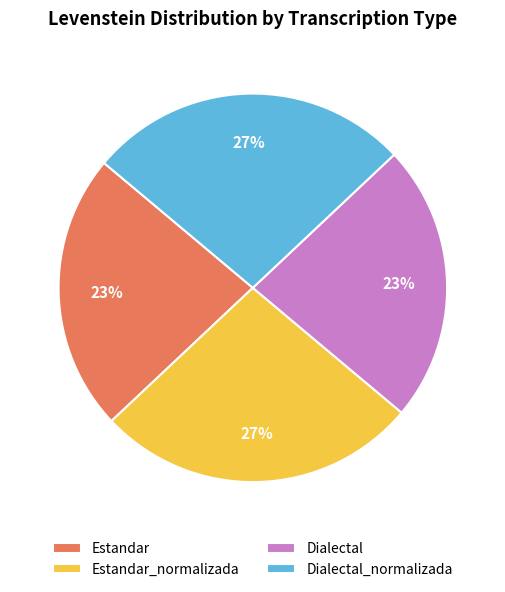

To the nearest percent, what is the difference between the Estandar and Estandar_normalizada slice percentages?

4%